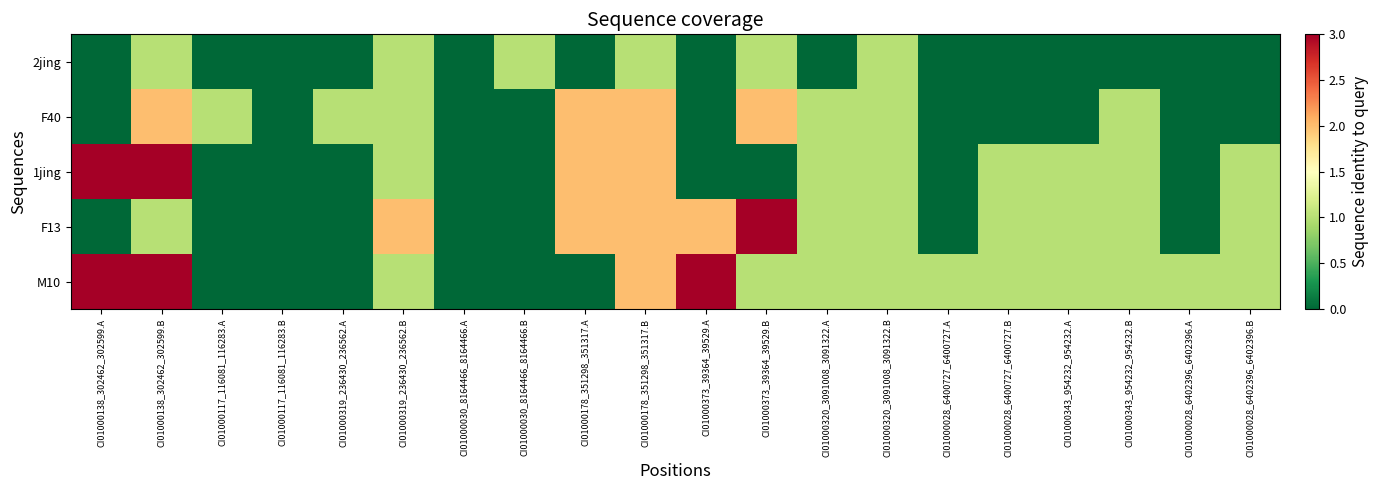

What is the total value across all series at CI01000373_39364_39529.A?

5